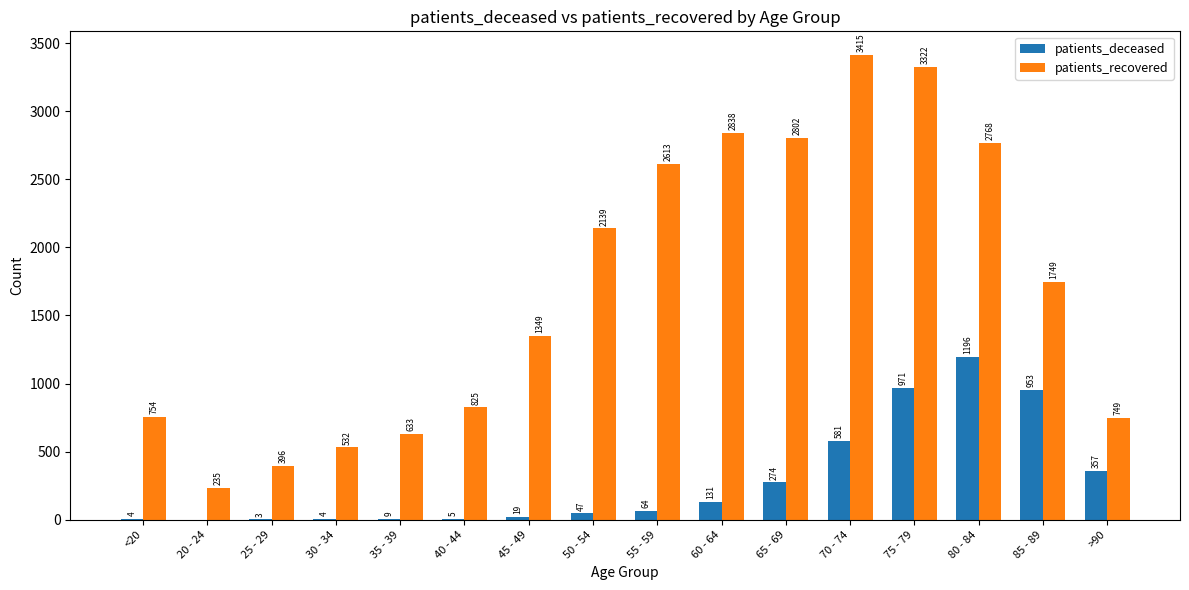

Reading left to right, list all the values displayed in this chart.

patients_deceased: <20=4	20 - 24=0	25 - 29=3	30 - 34=4	35 - 39=9	40 - 44=5	45 - 49=19	50 - 54=47	55 - 59=64	60 - 64=131	65 - 69=274	70 - 74=581	75 - 79=971	80 - 84=1196	85 - 89=953	>90=357
patients_recovered: <20=754	20 - 24=235	25 - 29=396	30 - 34=532	35 - 39=633	40 - 44=825	45 - 49=1349	50 - 54=2139	55 - 59=2613	60 - 64=2838	65 - 69=2802	70 - 74=3415	75 - 79=3322	80 - 84=2768	85 - 89=1749	>90=749